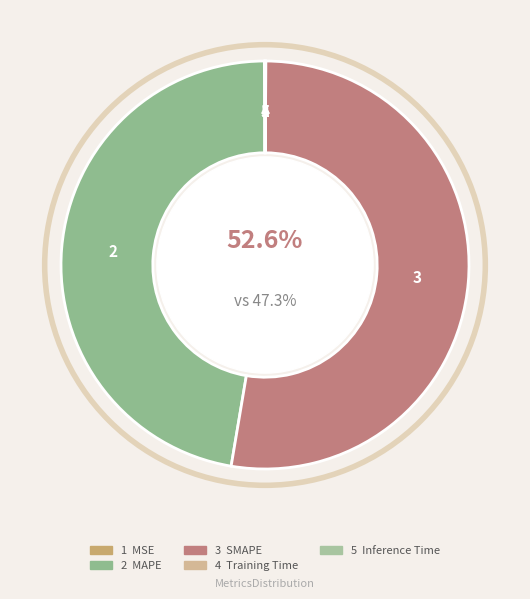

What portion of the pie excludes SMAPE?

47.4%